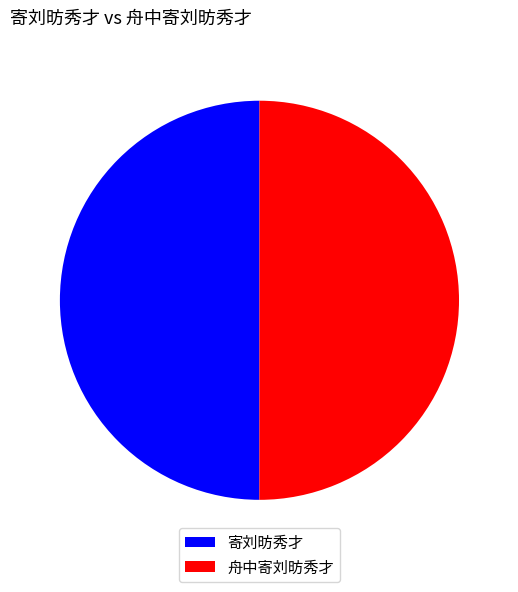

What is the ratio of the value at 舟中寄刘昉秀才 to the value at 寄刘昉秀才?

1.0